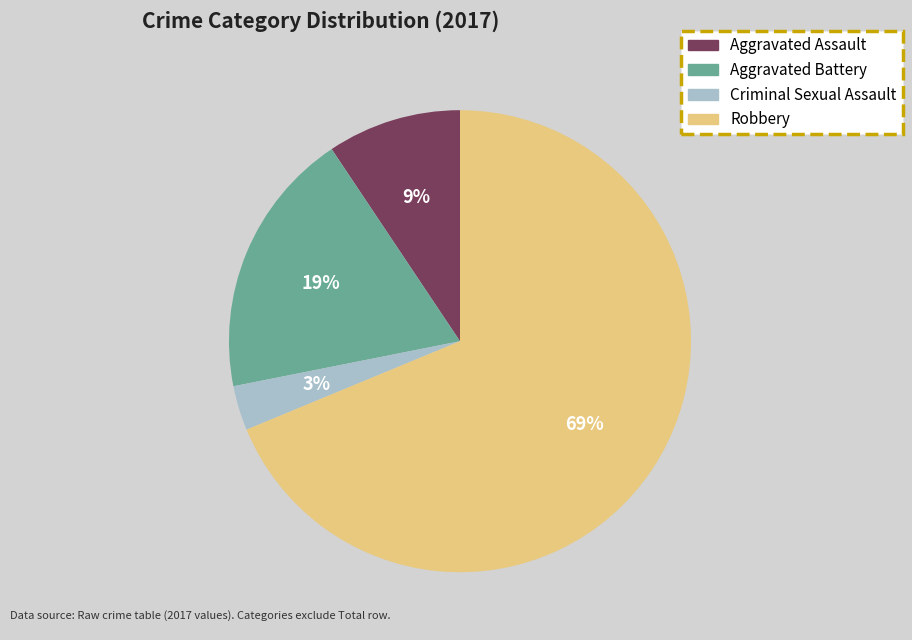

To the nearest percent, what is the average slice percentage?

25%